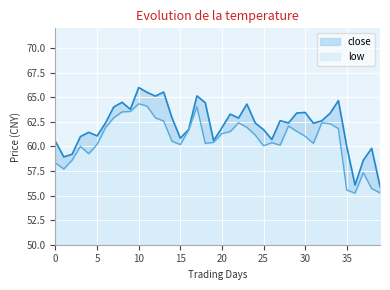

What is the difference between the low values at 6 and 12?

1.0